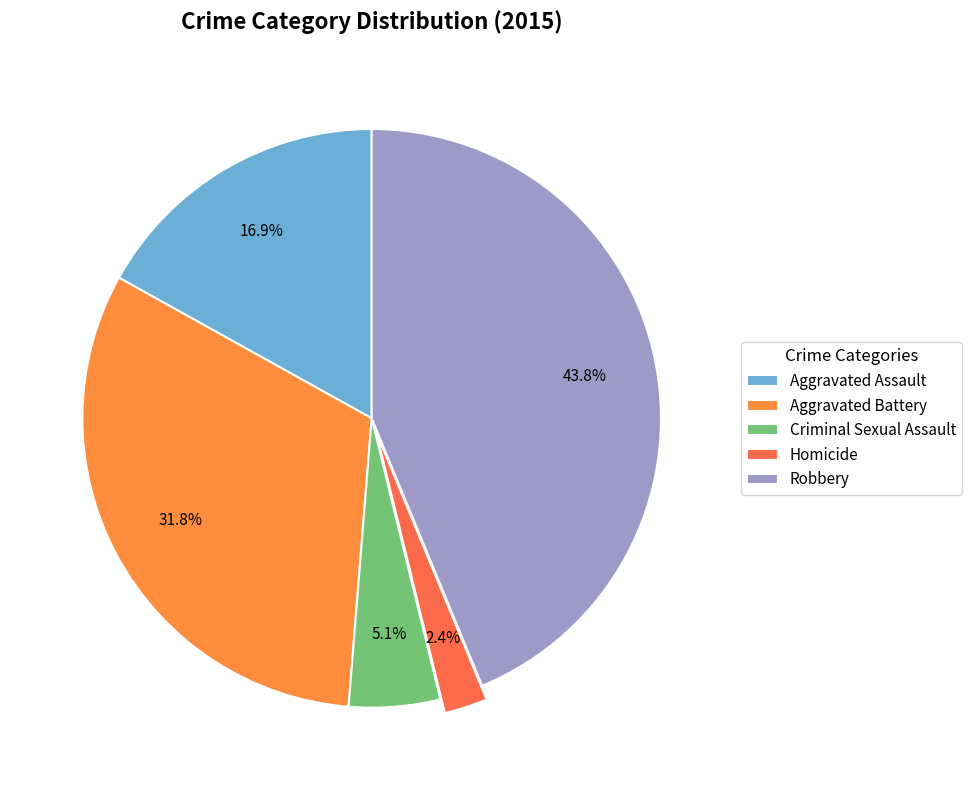

Which category has the biggest portion of the pie?

Robbery